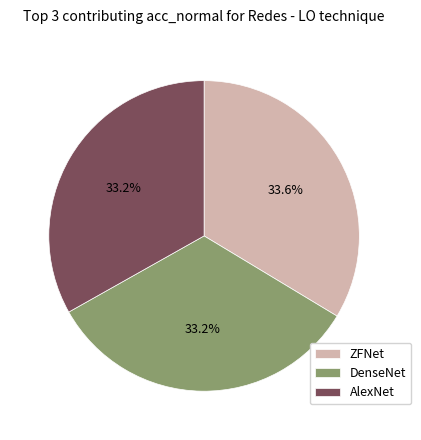

To the nearest percent, what percentage of the pie is DenseNet?

33%